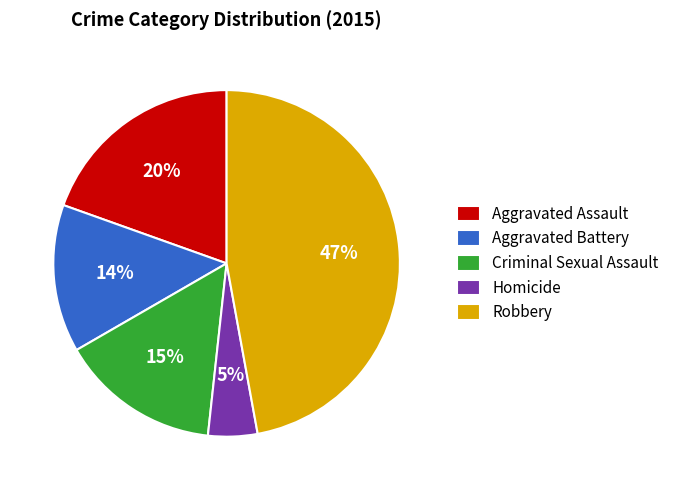

Is there any slice that represents more than half of the pie?

No